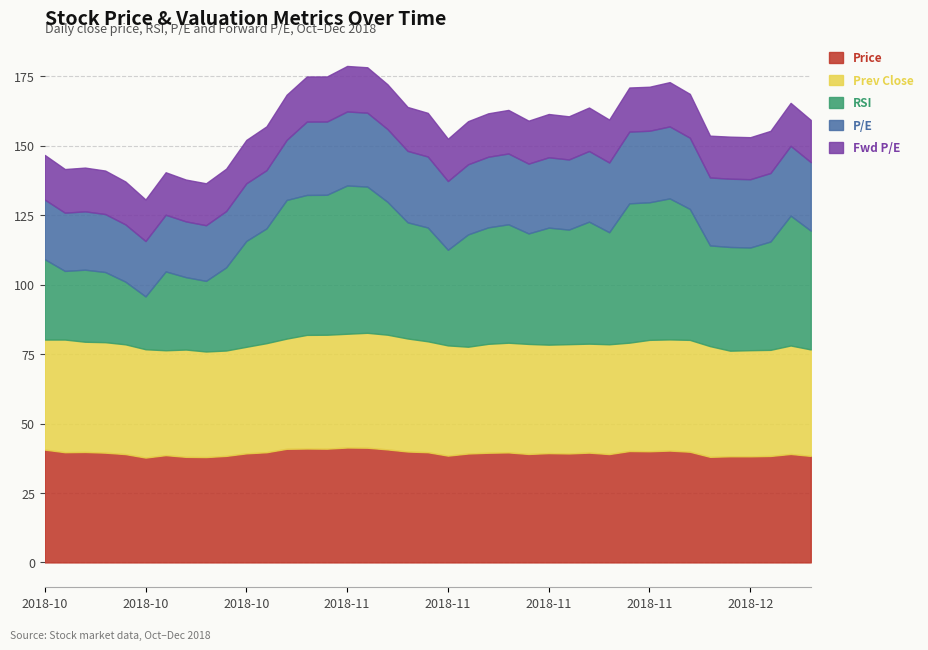

What is the sum of all RSI values?

1526.8